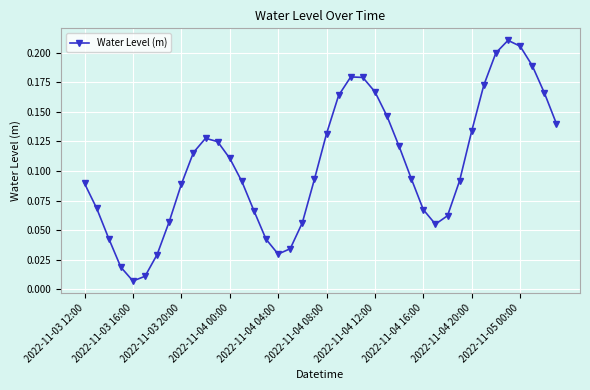

How many interior local valleys (lower than both neighbors) does the data have?

3